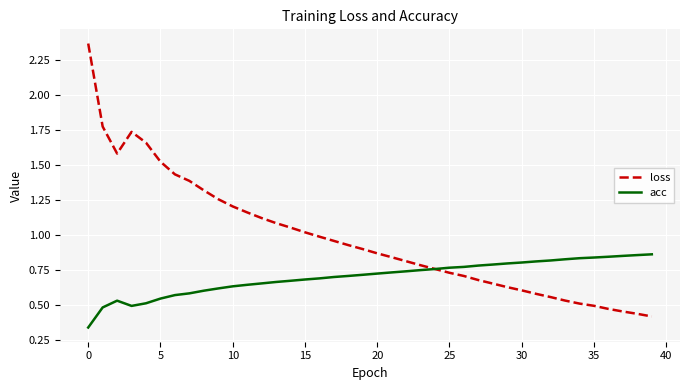

Which series has the largest total across all categories?

loss